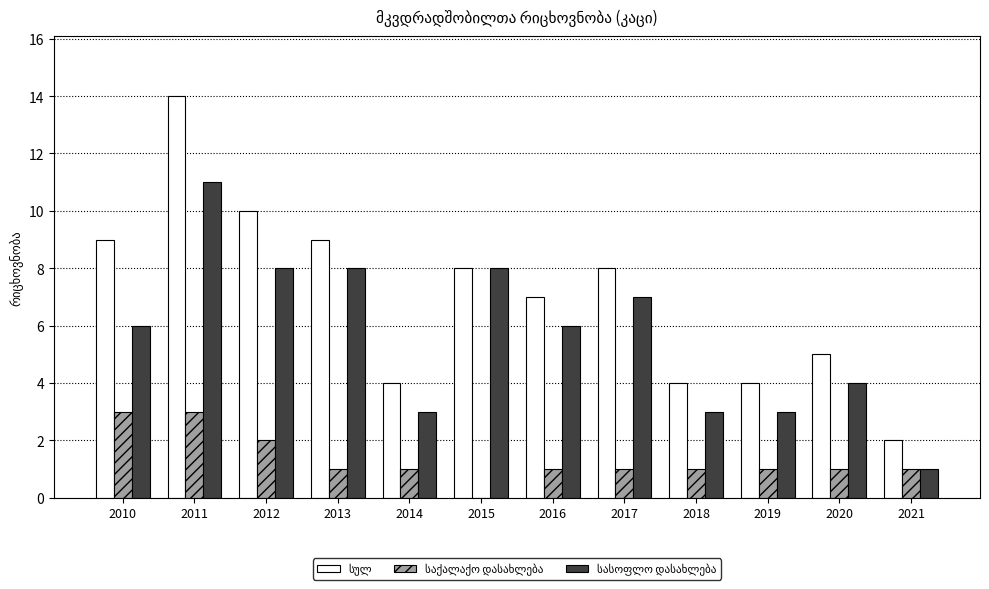

At which category is the sum across all series the highest?

2011